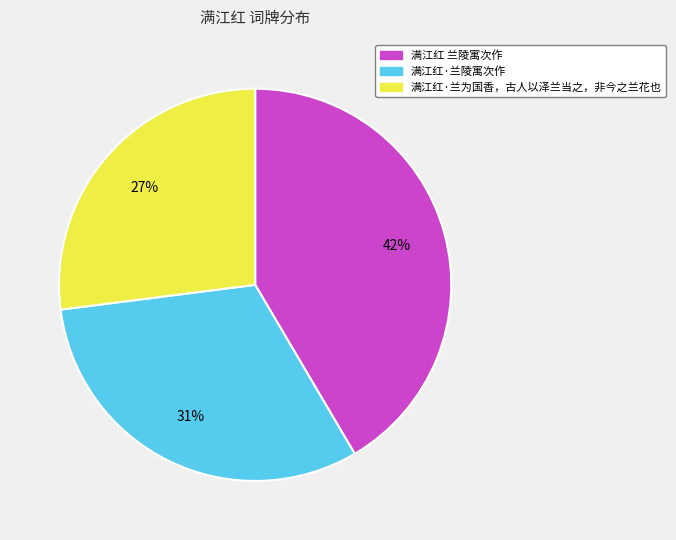

Which slice is the smallest?

满江红·兰为国香，古人以泽兰当之，非今之兰花也